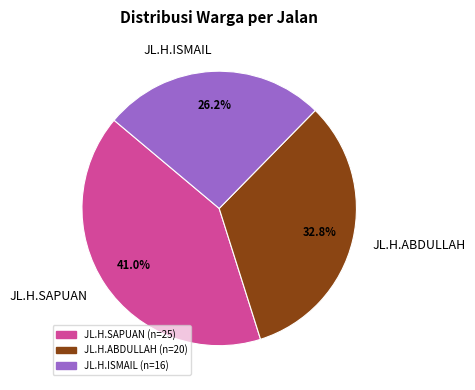

To the nearest percent, what is the difference between the largest and smallest slice percentages?

15%